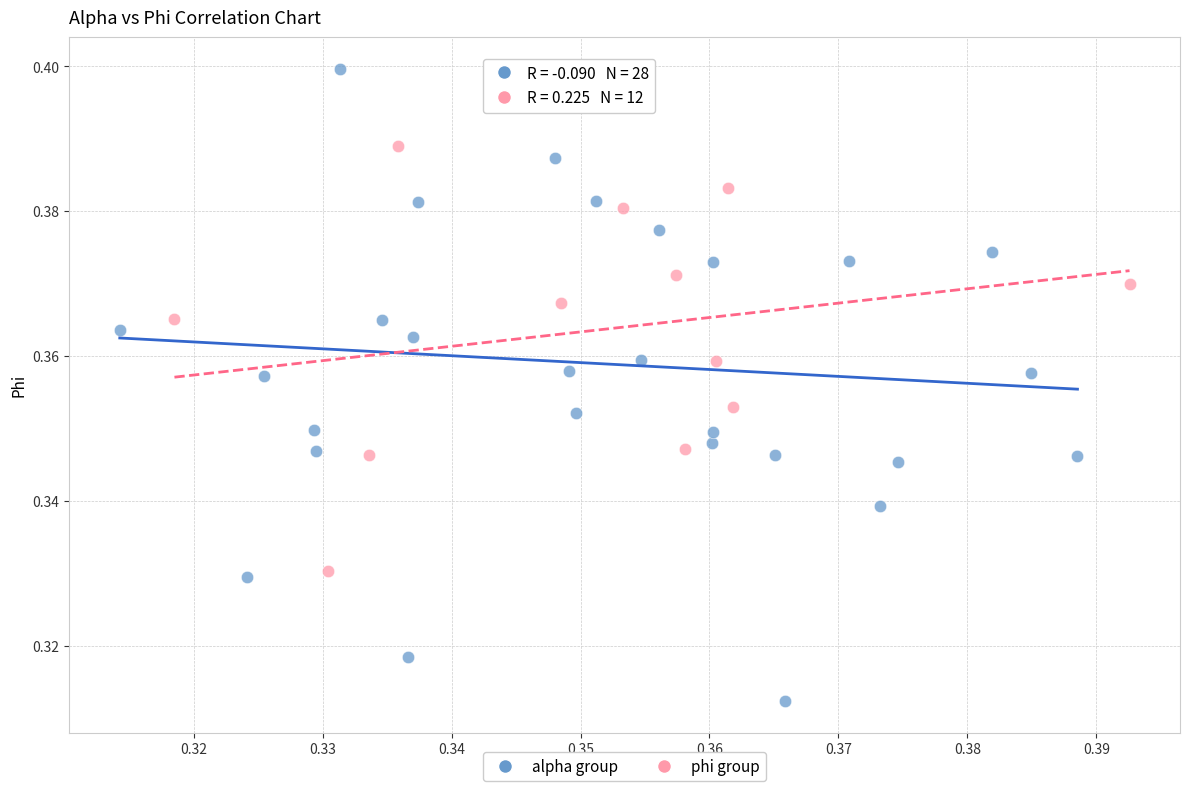

Which series contains the lowest Y value?

alpha group